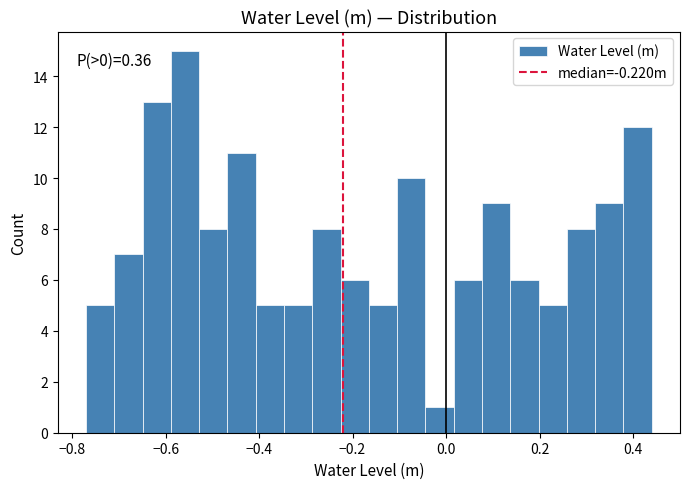

Around what value on the x-axis is the tallest bar? Give the approximate position of its centre, as read against the axis.

-0.56